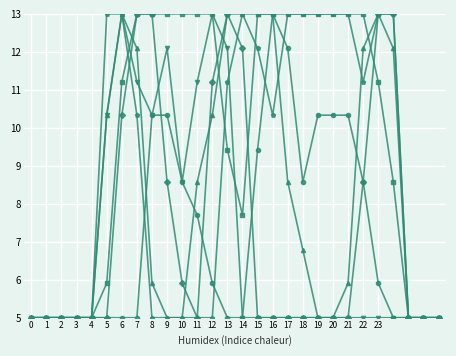

What is the smallest value displayed?

5.0